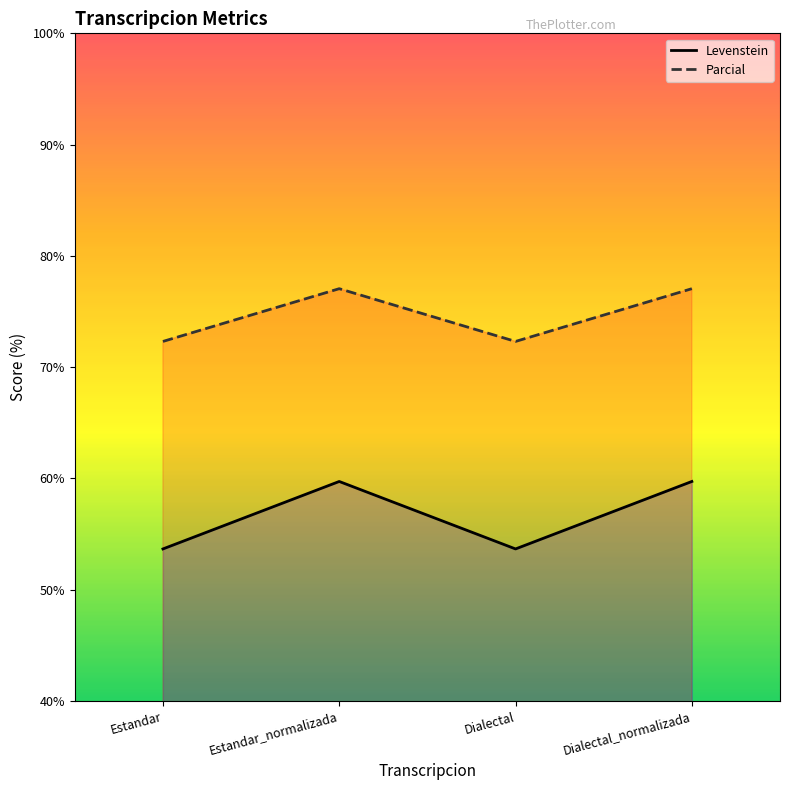

What are all the series names shown in the legend?

Levenstein, Parcial